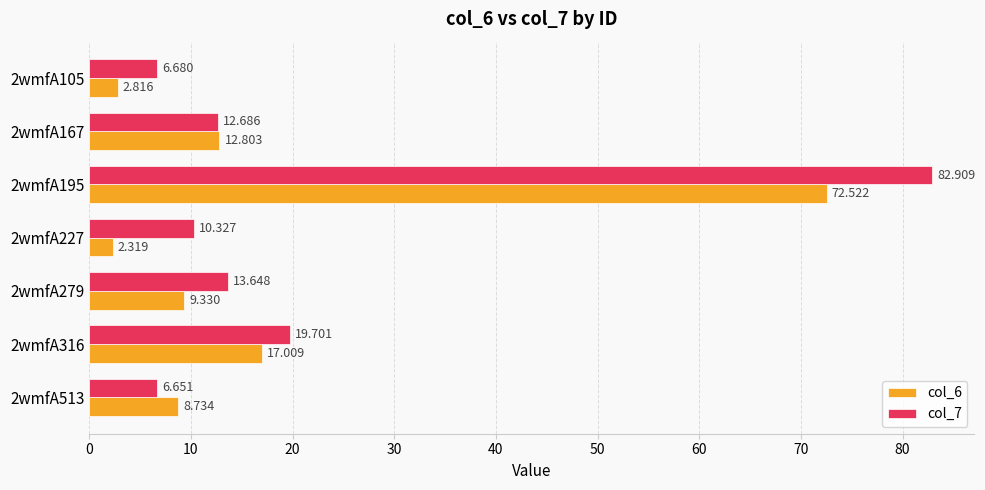

Is the value of col_6 at 2wmfA316 greater than the value of col_7 at 2wmfA316?

No